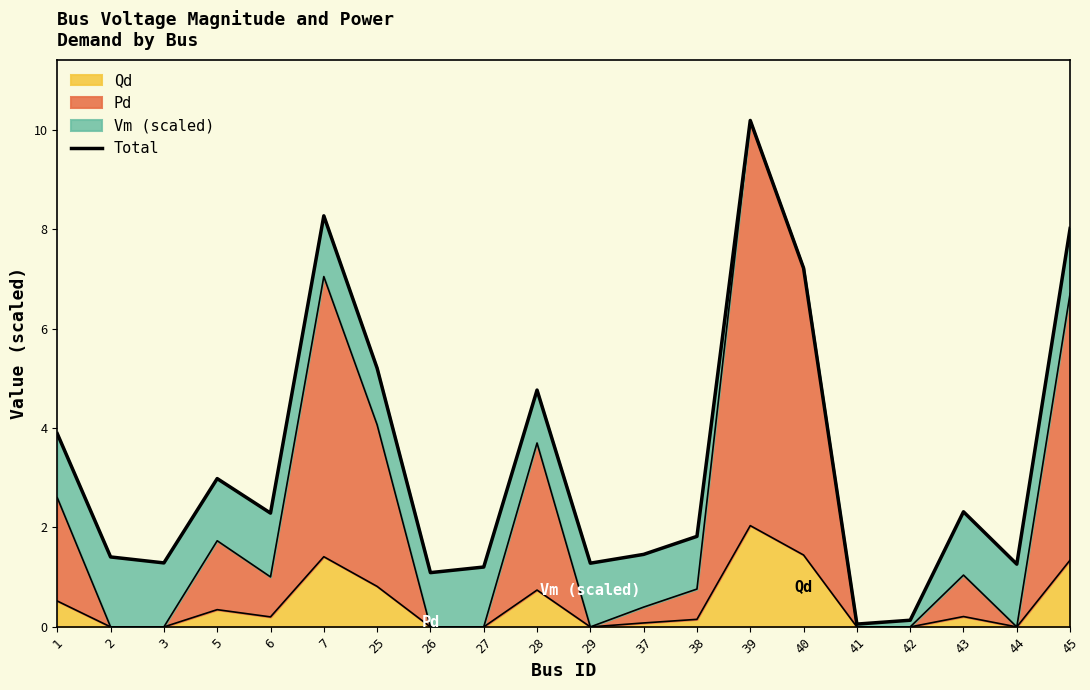

Does the chart have visible grid lines?

No